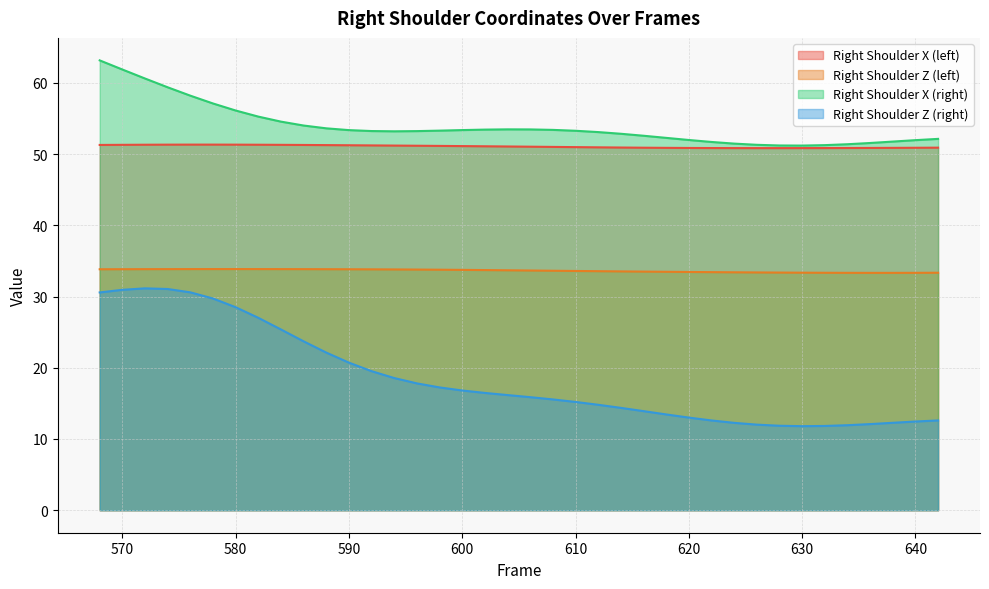

What is the value of the Z point at the 29th from the left?

33.4